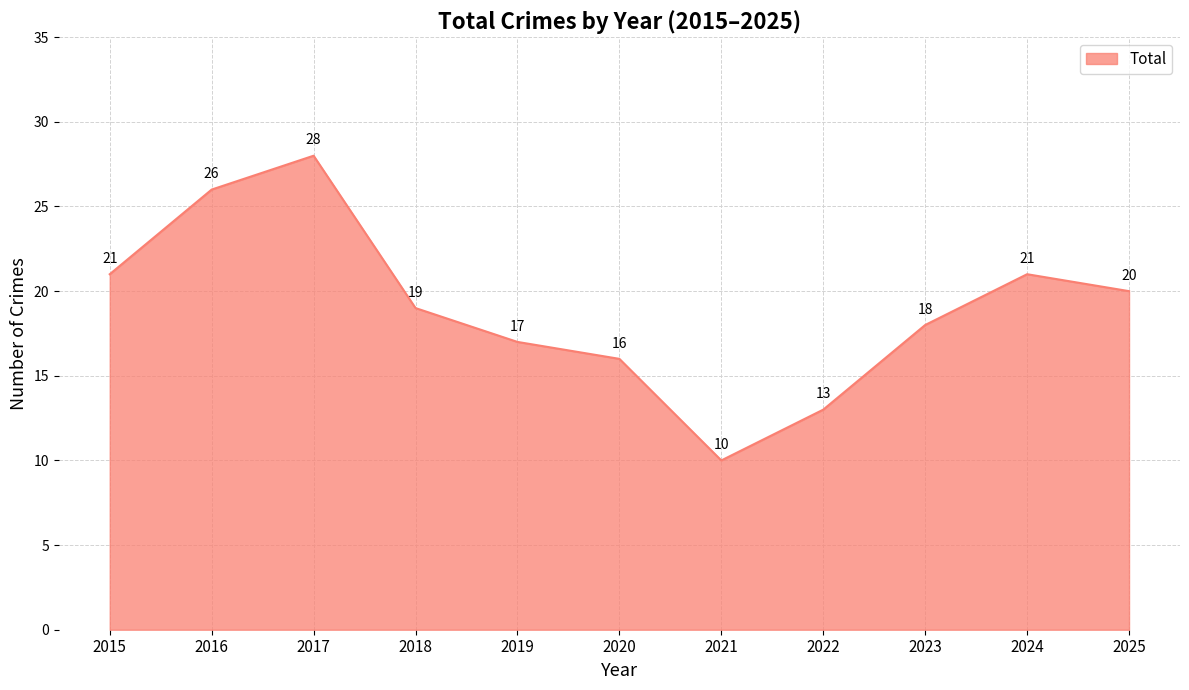

Reading left to right, transcribe all the data shown in this chart.

2015=21	2016=26	2017=28	2018=19	2019=17	2020=16	2021=10	2022=13	2023=18	2024=21	2025=20